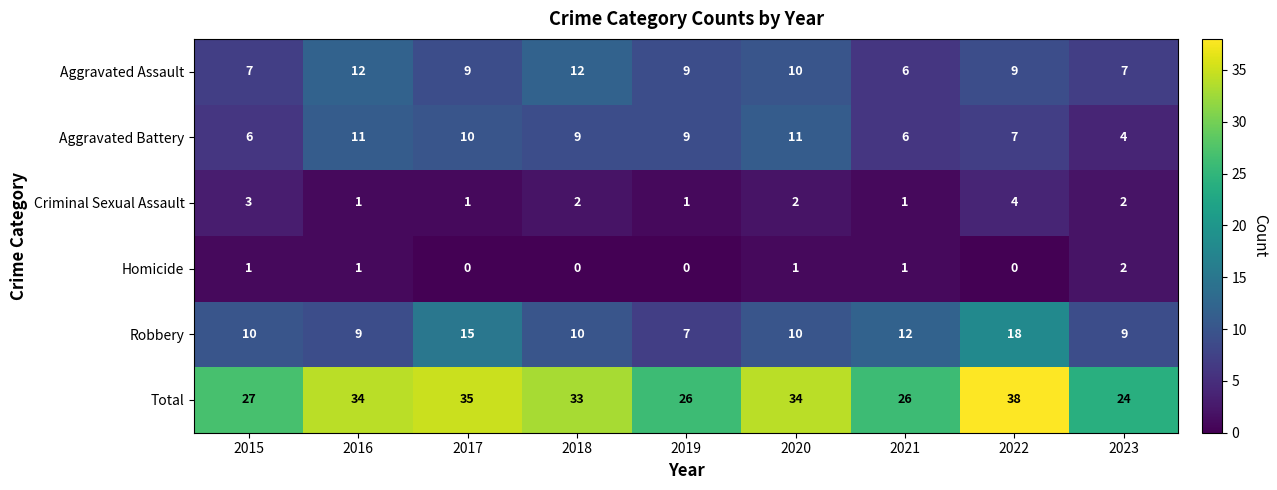

Rank the series by their maximum value, from lowest to highest.

Homicide, Criminal Sexual Assault, Aggravated Battery, Aggravated Assault, Robbery, Total